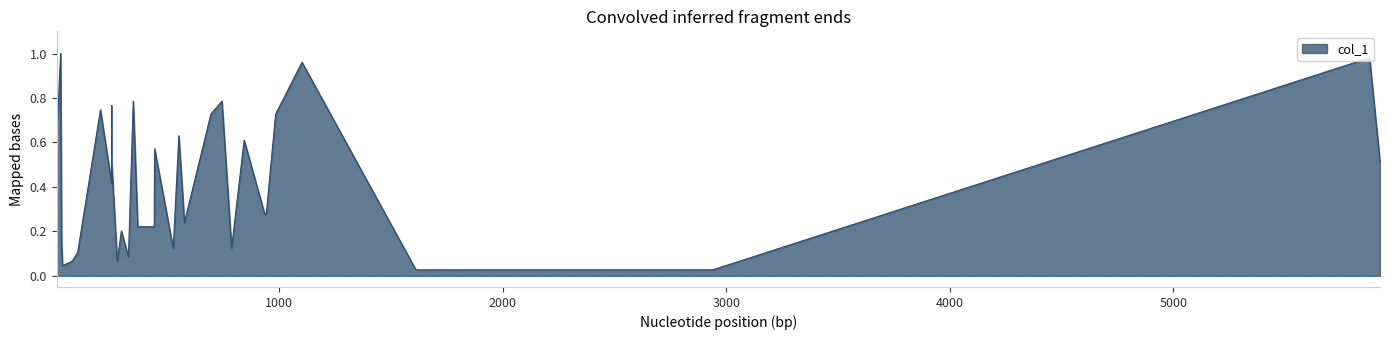

Reading left to right, extract all data points from this chart.

0.9	0.7	1.0	0.1	0.0	0.1	0.1	0.7	0.4	0.8	0.5	0.1	0.2	0.1	0.8	0.2	0.2	0.6	0.1	0.6	0.2	0.7	0.8	0.1	0.6	0.3	0.3	0.7	1.0	0.0	0.0	0.0	1.0	0.5